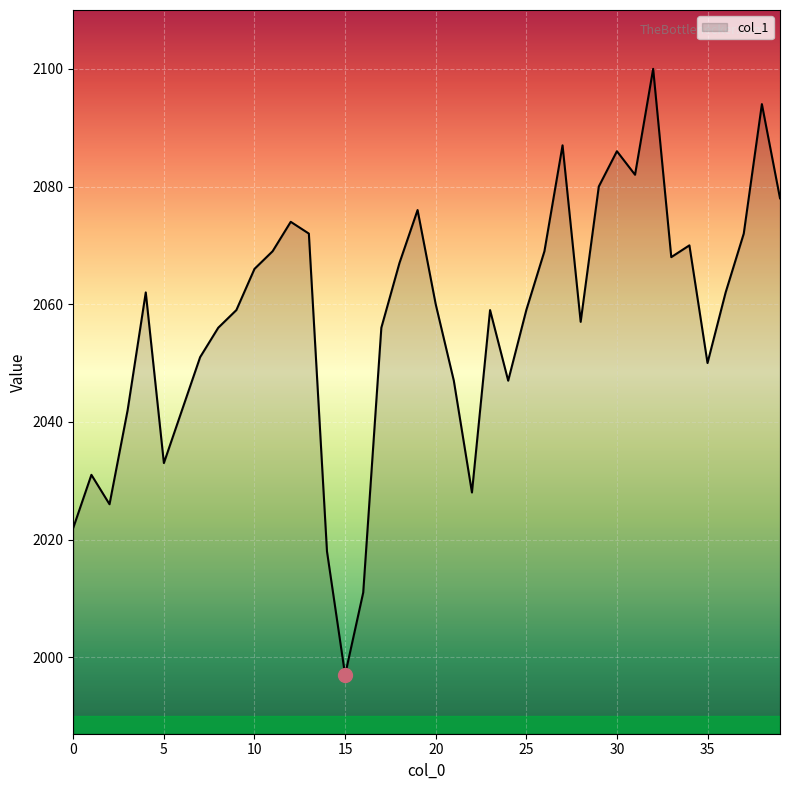

What is the greatest value displayed?

2100